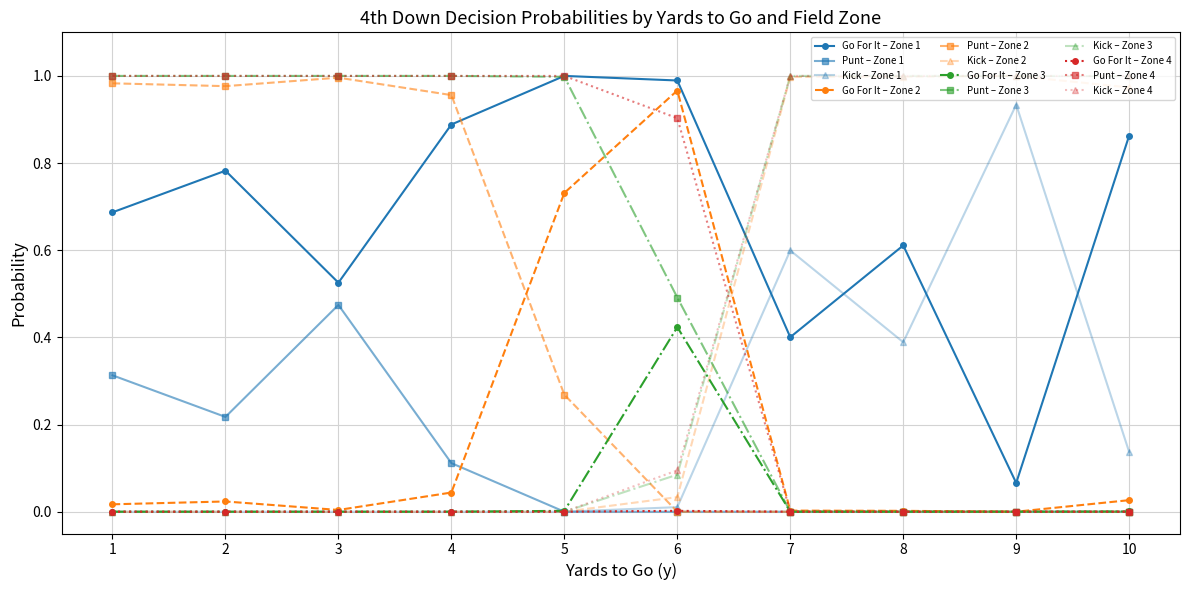

Which series has the largest total across all categories?

Go For It – Zone 1